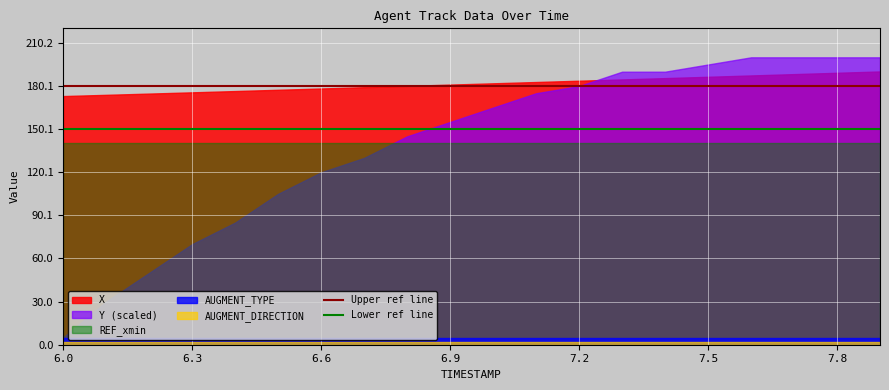

The value of Upper ref line at 6.0 is 244. True or false?

False